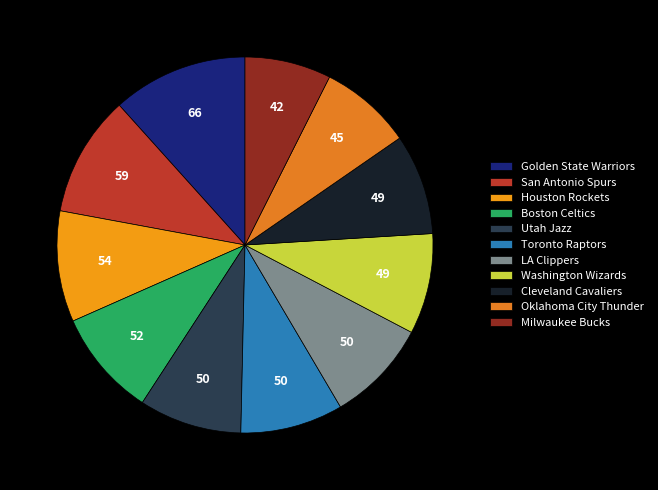

How many slices are in this pie chart?

11